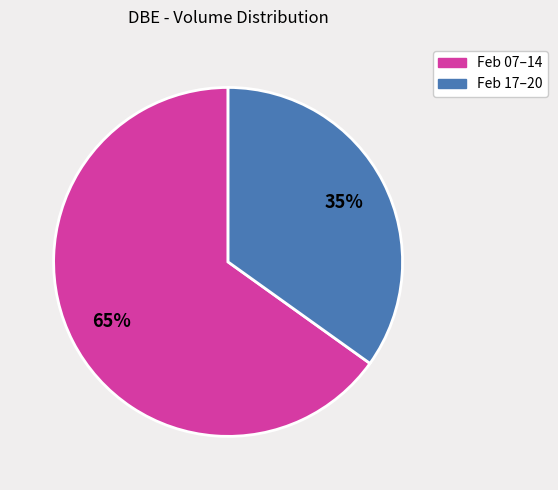

To the nearest percent, what is the difference between the largest and smallest slice percentages?

30%